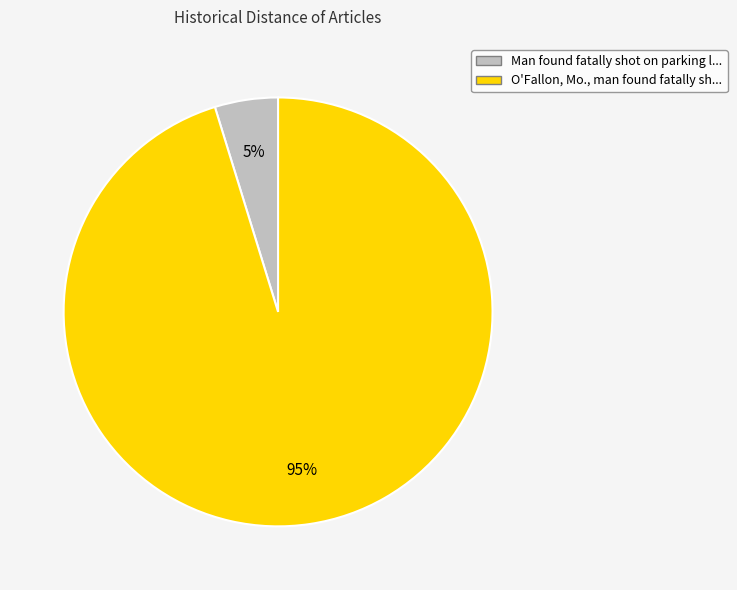

How many slices are in this pie chart?

2